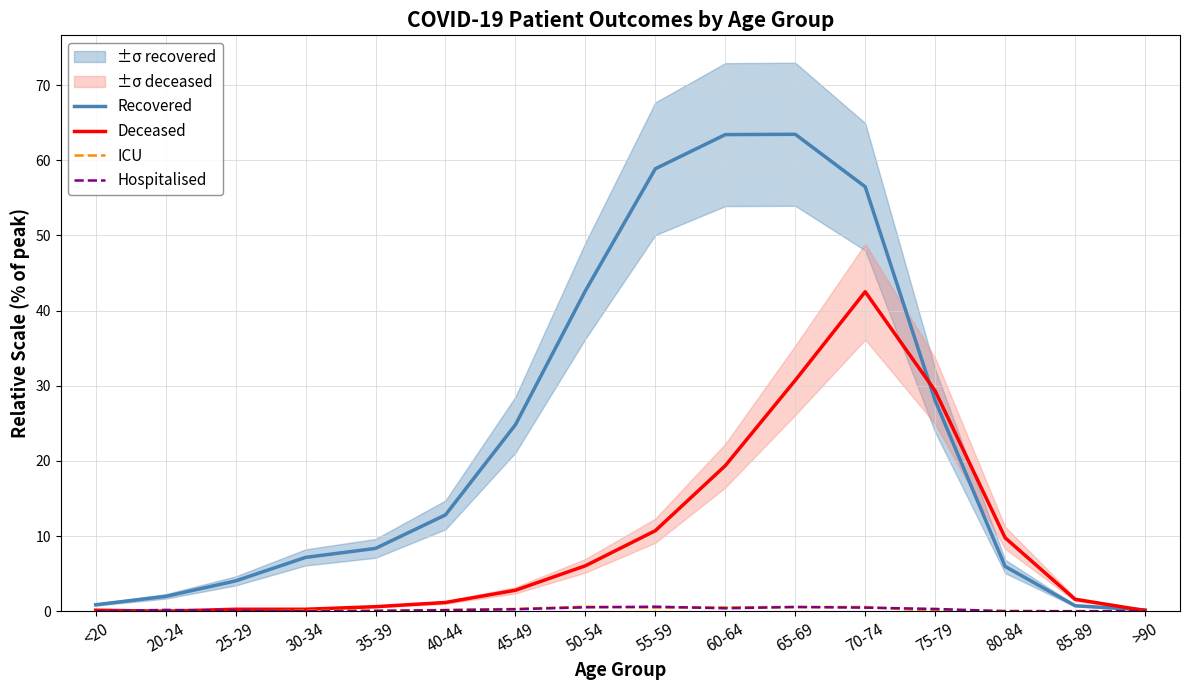

True or false: Recovered and Hospitalised cross at least once.

False